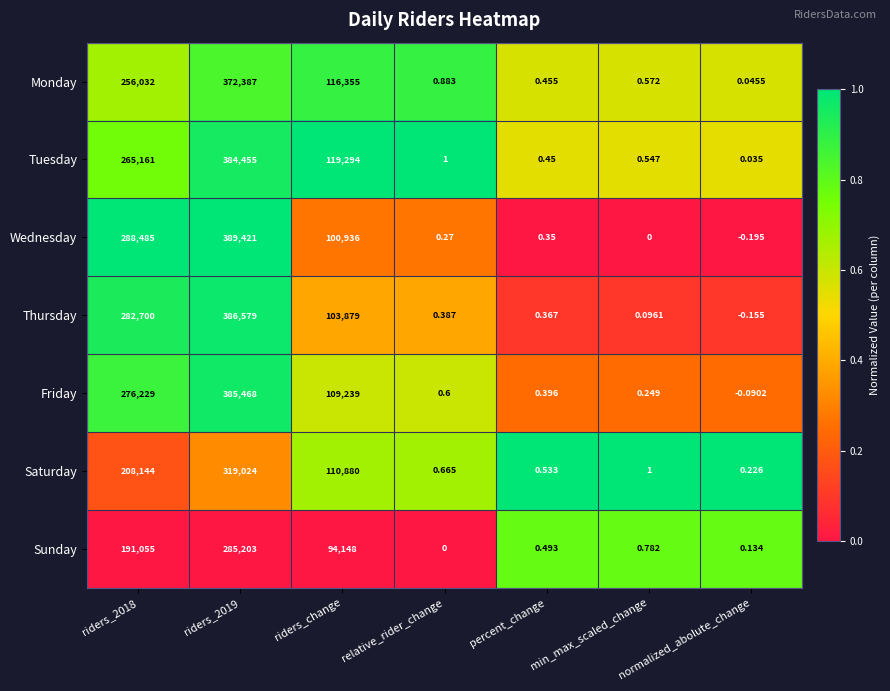

Which series has the largest total across all categories?

Wednesday